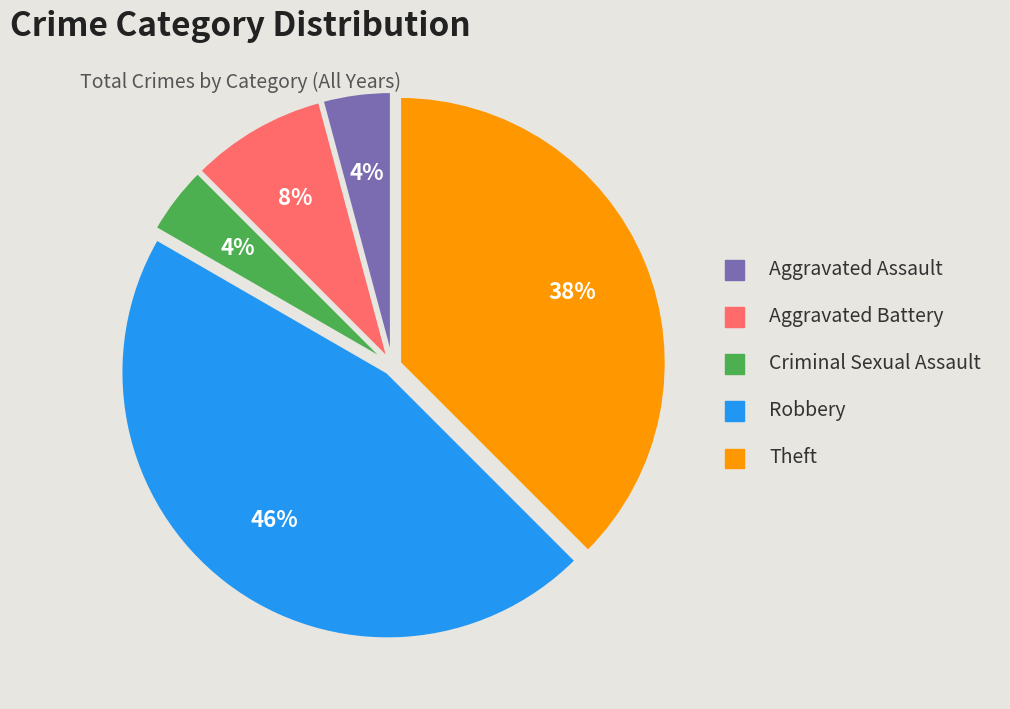

Which slice is the largest?

Robbery